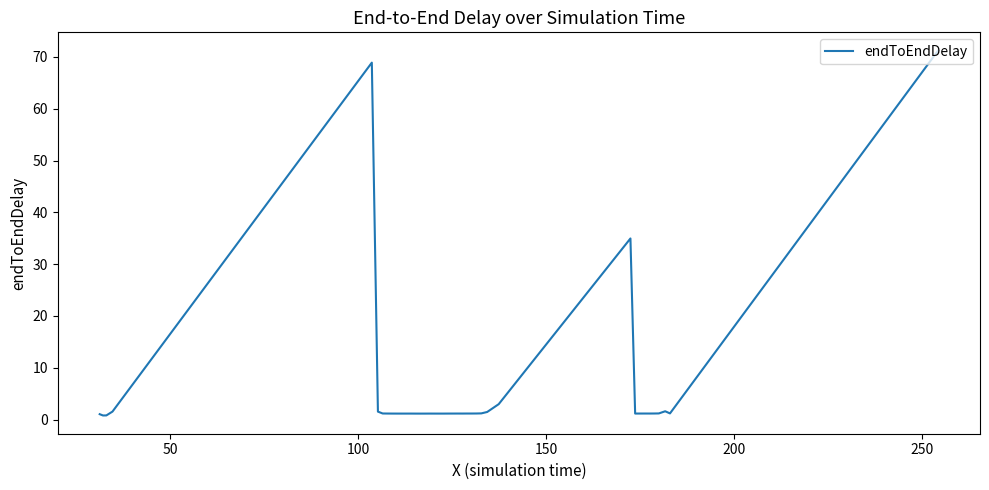

What is the greatest value displayed?

71.2